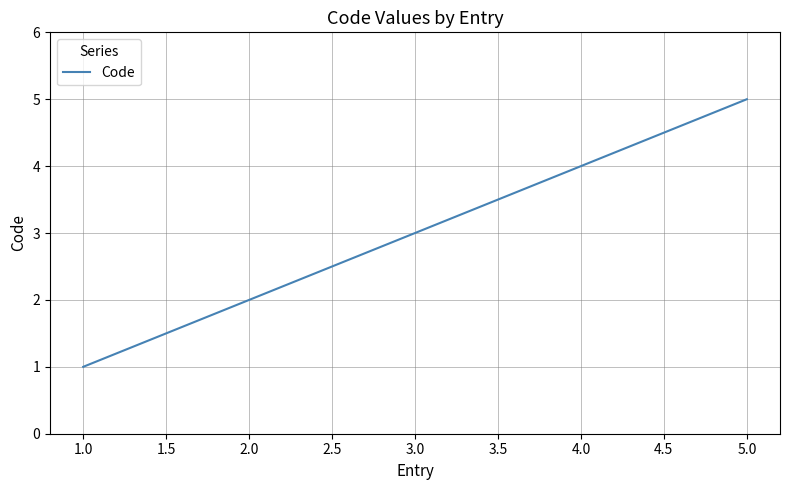

List the labels in order of value, largest first.

5.0, 4.0, 3.0, 2.0, 1.0